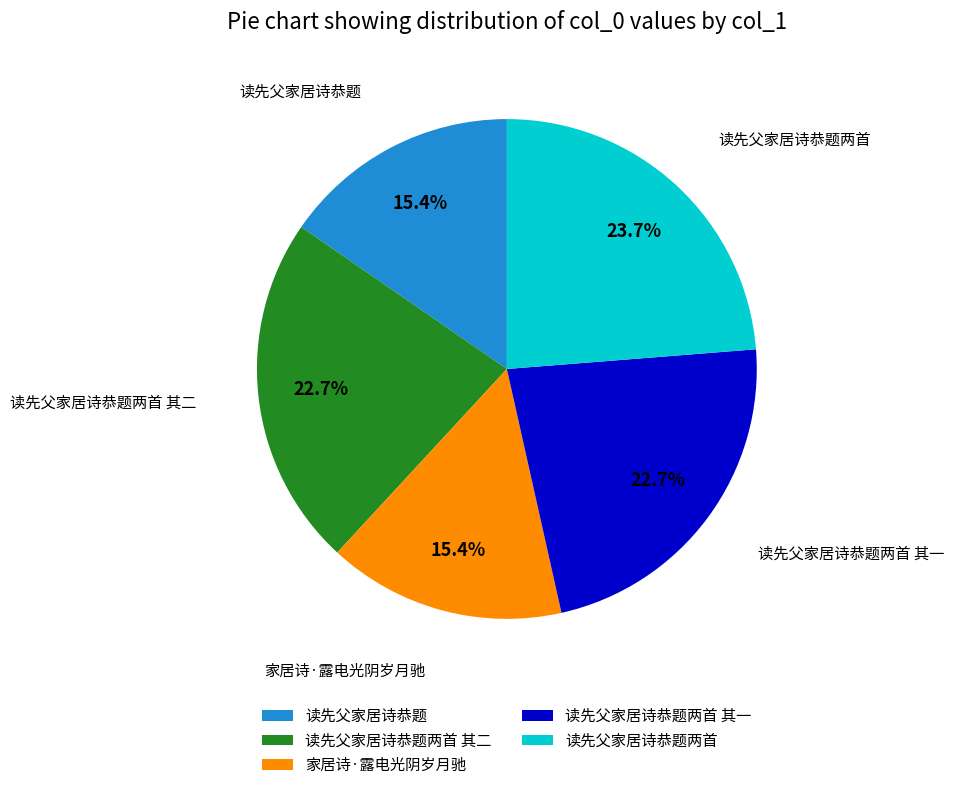

To the nearest percent, what is the difference between the largest and smallest slice percentages?

8%